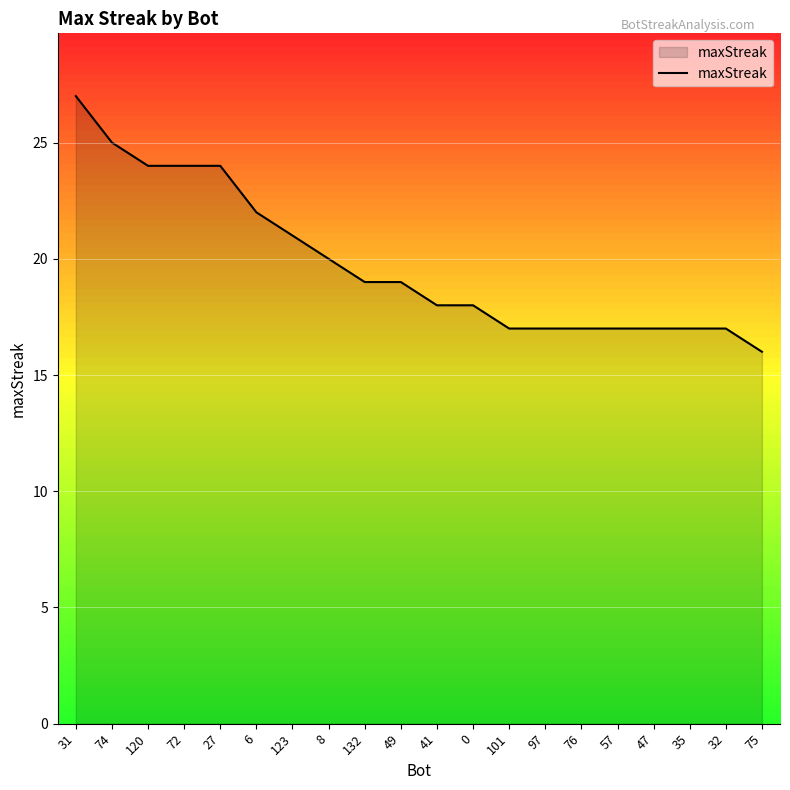

What is the ratio of the value at 49 to the value at 57?

1.1